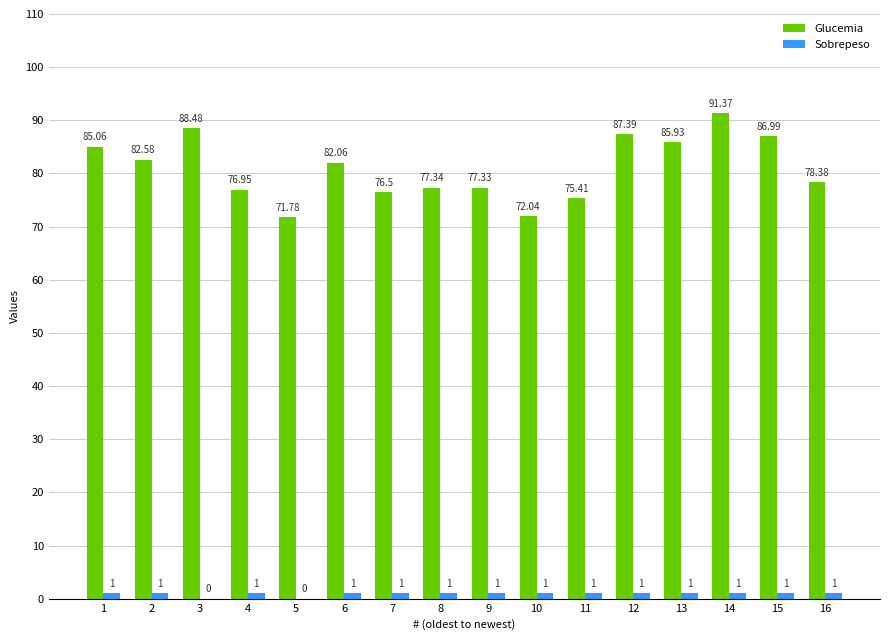

Are the bars grouped side by side (vs. stacked)?

Yes